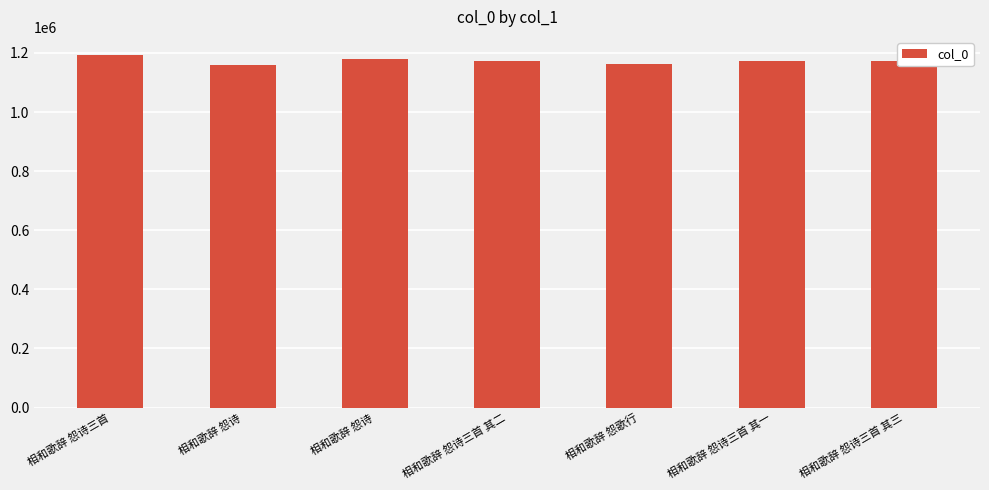

Which category has the highest value across all series?

相和歌辞 怨诗三首